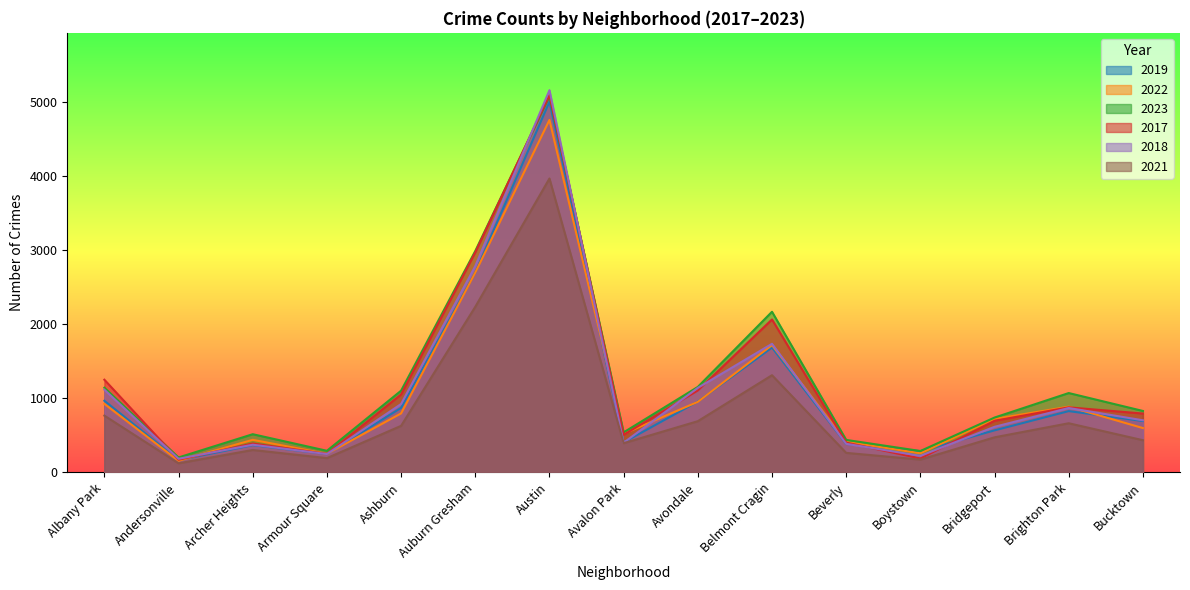

Reading left to right, transcribe all the data shown in this chart.

2019: Albany Park=968	Andersonville=166	Archer Heights=368	Armour Square=249	Ashburn=872	Auburn Gresham=2700	Austin=5008	Avalon Park=405	Avondale=957	Belmont Cragin=1687	Beverly=385	Boystown=287	Bridgeport=568	Brighton Park=828	Bucktown=694
2022: Albany Park=926	Andersonville=157	Archer Heights=440	Armour Square=251	Ashburn=797	Auburn Gresham=2699	Austin=4761	Avalon Park=522	Avondale=953	Belmont Cragin=1720	Beverly=414	Boystown=258	Bridgeport=722	Brighton Park=888	Bucktown=599
2023: Albany Park=1144	Andersonville=202	Archer Heights=516	Armour Square=292	Ashburn=1104	Auburn Gresham=2991	Austin=5078	Avalon Park=541	Avondale=1155	Belmont Cragin=2170	Beverly=439	Boystown=289	Bridgeport=741	Brighton Park=1072	Bucktown=830
2017: Albany Park=1252	Andersonville=171	Archer Heights=391	Armour Square=250	Ashburn=1053	Auburn Gresham=2973	Austin=5096	Avalon Park=508	Avondale=1107	Belmont Cragin=2066	Beverly=403	Boystown=188	Bridgeport=697	Brighton Park=879	Bucktown=795
2018: Albany Park=1117	Andersonville=184	Archer Heights=374	Armour Square=248	Ashburn=924	Auburn Gresham=2787	Austin=5163	Avalon Park=401	Avondale=1142	Belmont Cragin=1737	Beverly=386	Boystown=224	Bridgeport=616	Brighton Park=870	Bucktown=704
2021: Albany Park=767	Andersonville=123	Archer Heights=303	Armour Square=193	Ashburn=629	Auburn Gresham=2237	Austin=3970	Avalon Park=395	Avondale=692	Belmont Cragin=1313	Beverly=264	Boystown=173	Bridgeport=474	Brighton Park=664	Bucktown=435